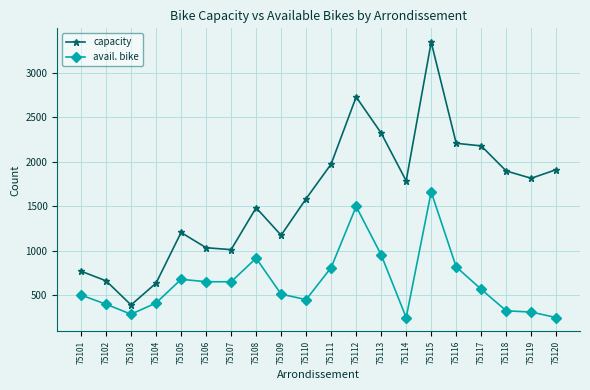

Is the value of avail. bike at 75116 greater than the value of capacity at 75116?

No